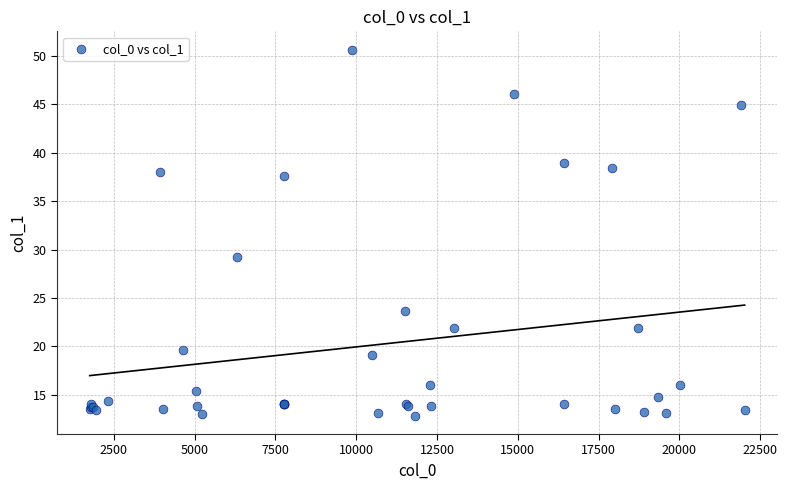

What Y value in the scatter plot is closest to 31?

29.3